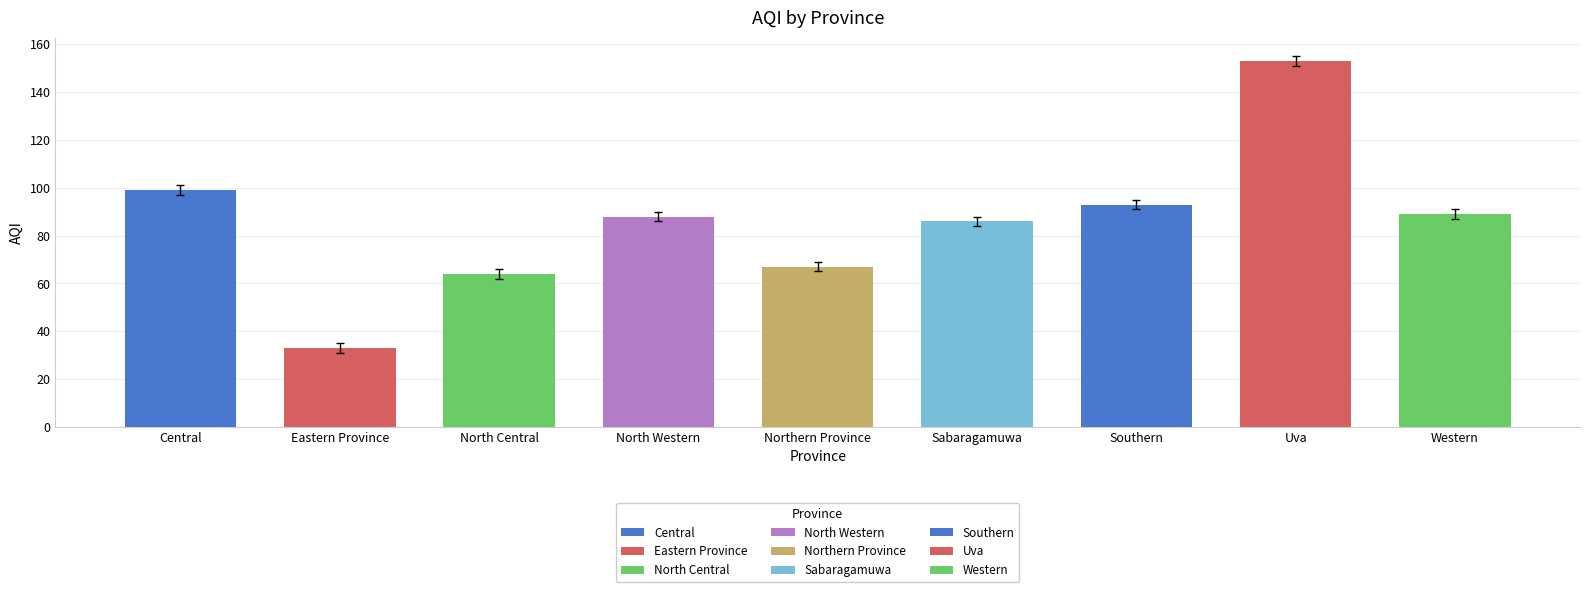

What position from the right is Uva?

2